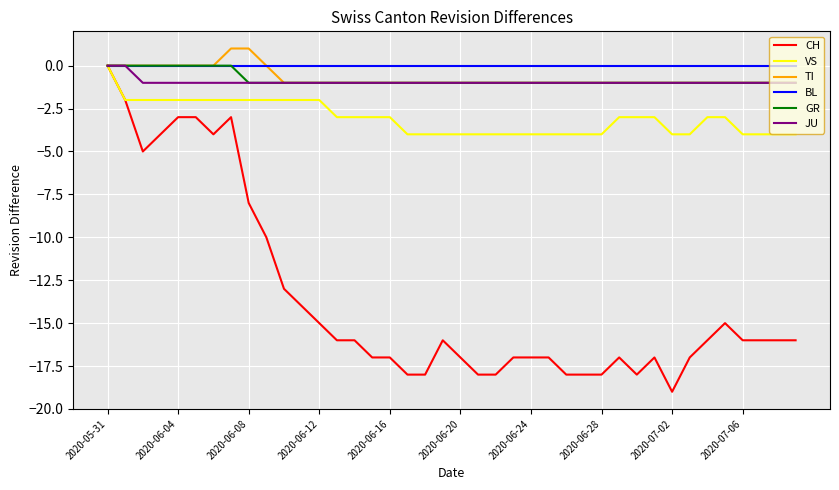

Which series has the largest range (max minus min)?

CH